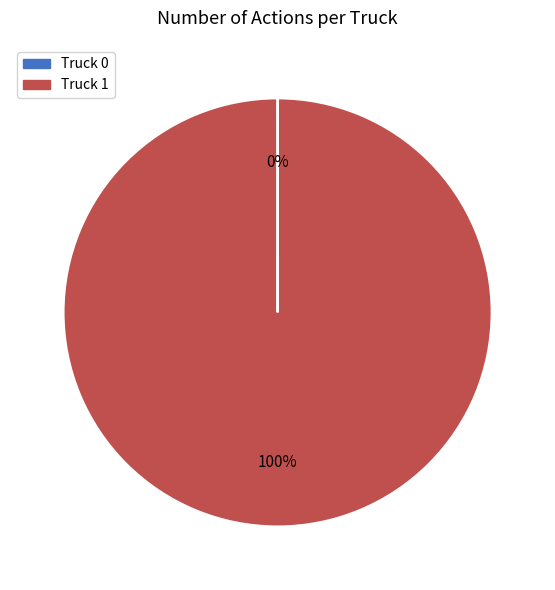

The Truck 1 slice represents 100% of the pie. True or false?

True